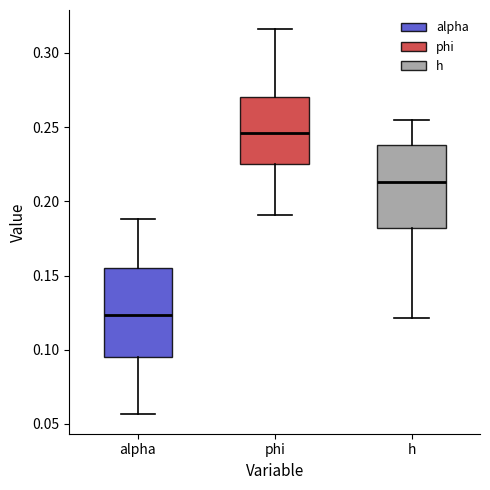

Reading left to right, transcribe this box plot: for each box, give where its median line is, the range the box spans, and where its two whiskers end, as read against the y-axis. The values are not printed on the chart, so give them approximately, as read against the axis.

alpha: median 0.125, box 0.095 to 0.155, whiskers 0.055 to 0.190
phi: median 0.245, box 0.225 to 0.270, whiskers 0.190 to 0.315
h: median 0.215, box 0.180 to 0.240, whiskers 0.120 to 0.255